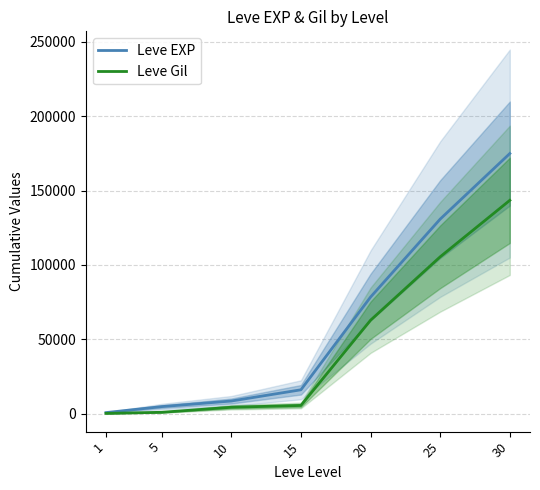

Rank the series at 30 from lowest to highest value.

Leve Gil, Leve EXP